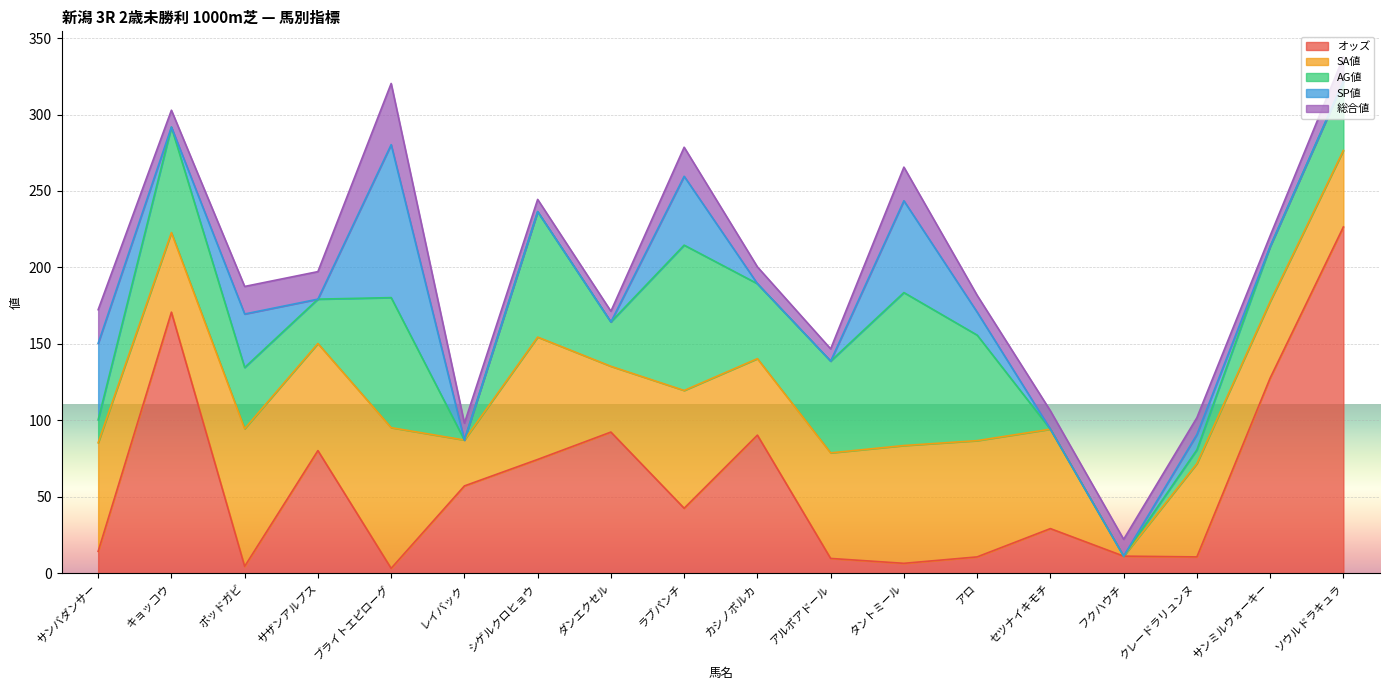

At which label does オッズ reach its peak?

ソウルドラキュラ